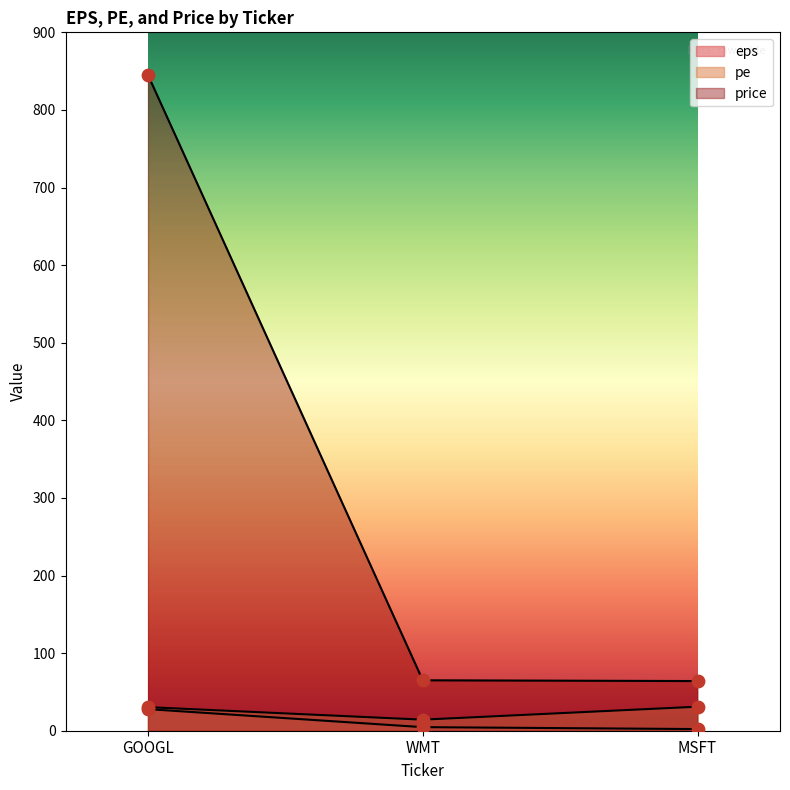

What is the total value across all series at GOOGL?

903.2